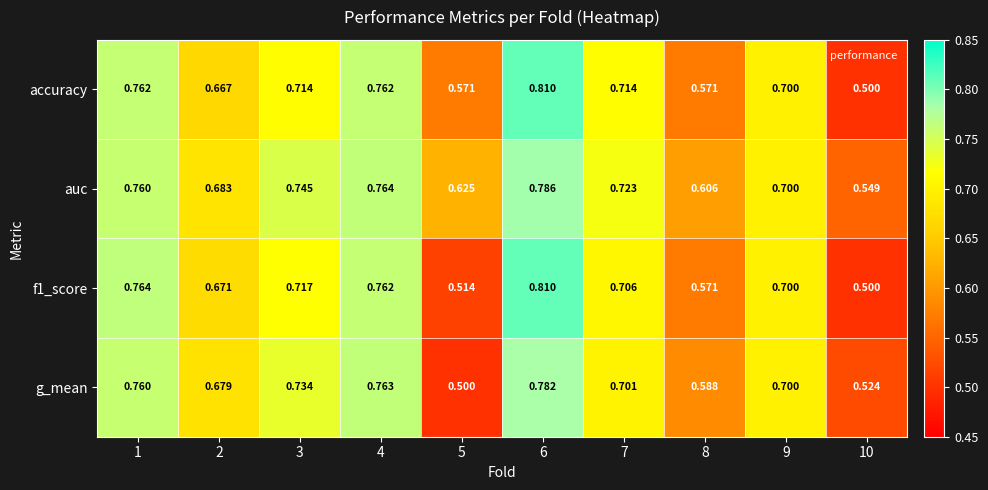

Is the value of auc at 5 greater than the value of accuracy at 8?

Yes